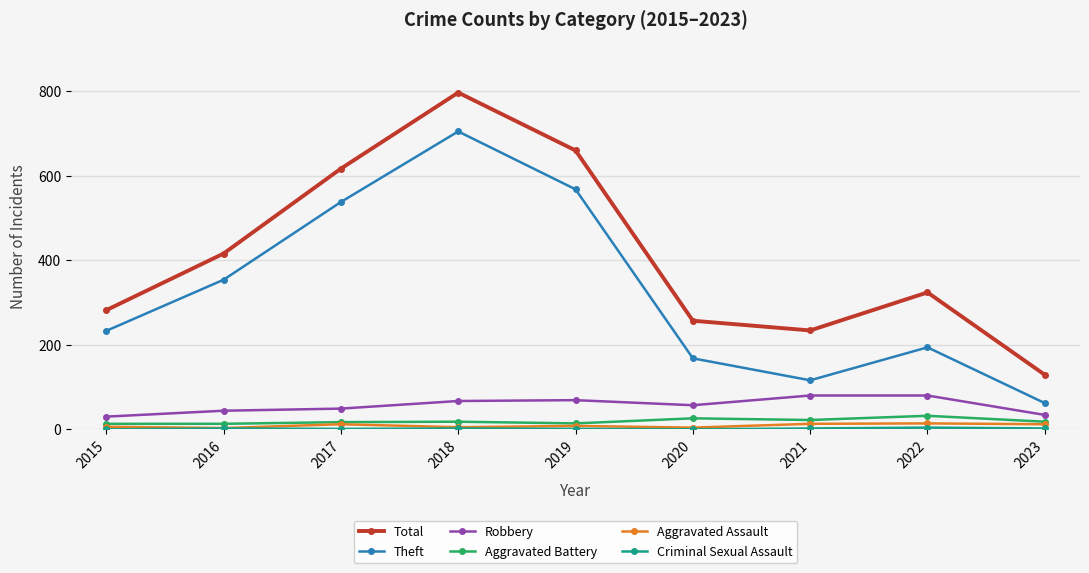

What is the sum of the Robbery values at 2017 and 2018?

116